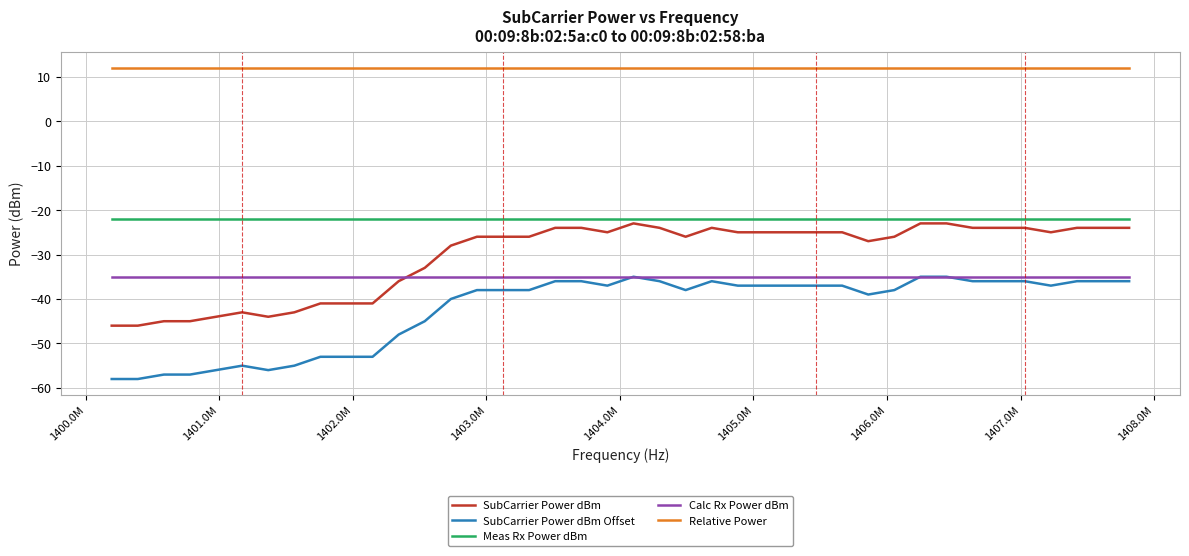

What is the minimum value shown in the chart?

-58.0